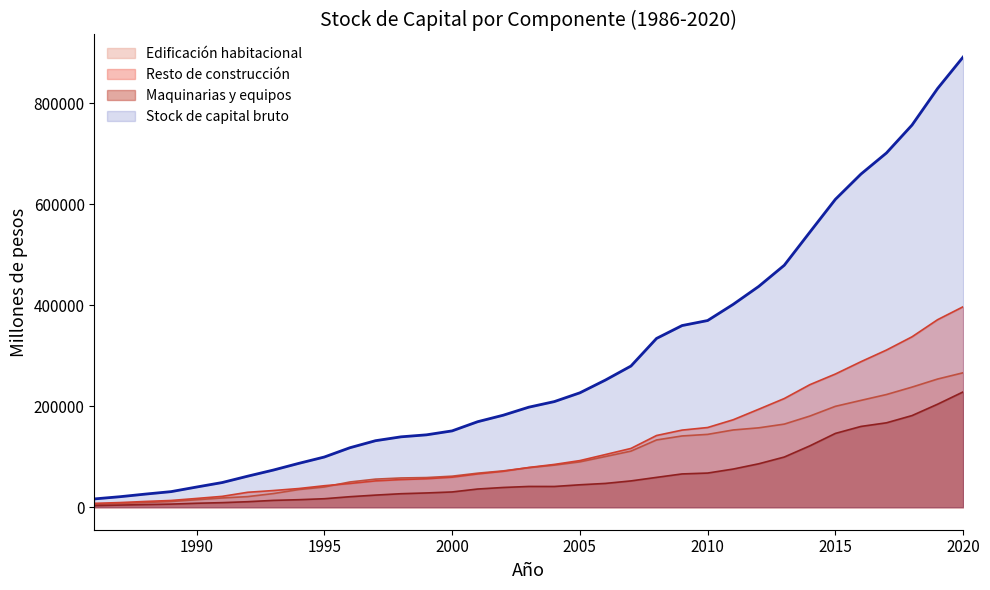

The value of Edificación habitacional at 1992 is 33589. True or false?

False